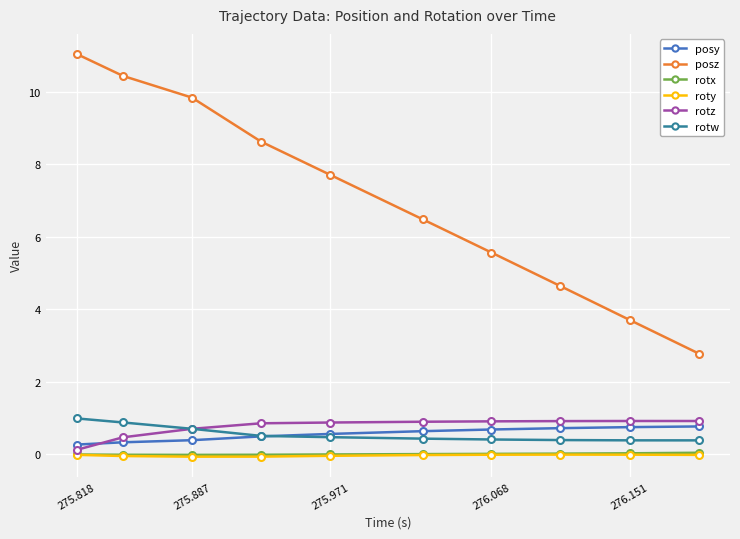

Which series has the widest spread of values?

posz